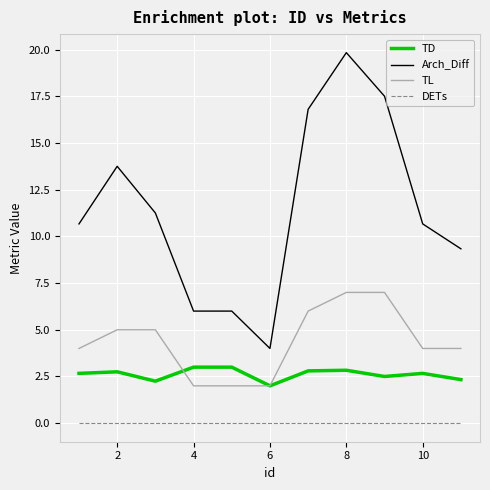

Which series has the largest total across all categories?

Arch_Diff